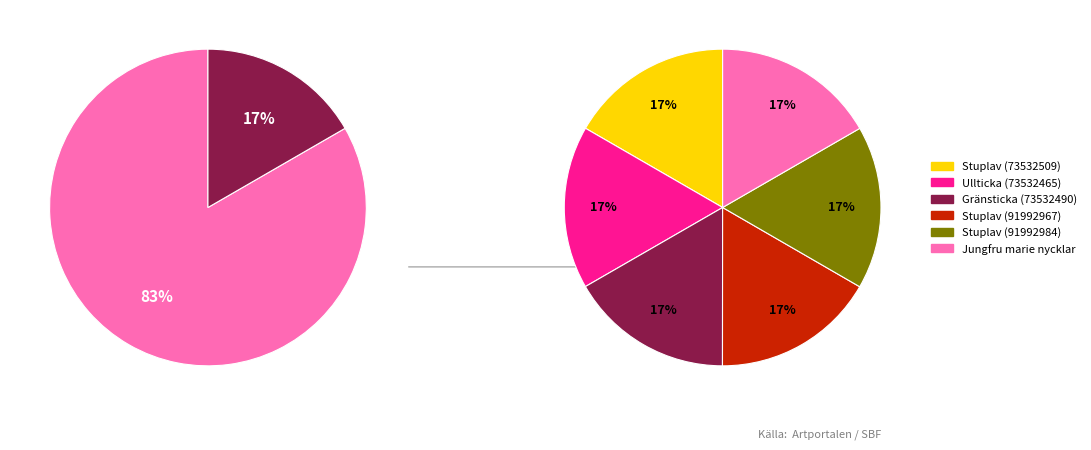

To the nearest percent, what portion does Ullticka (73532465) represent?

17%